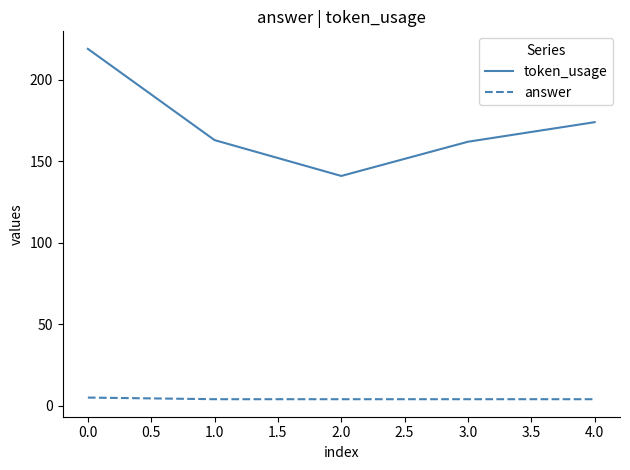

The value of answer at 0.0 is 5. True or false?

True